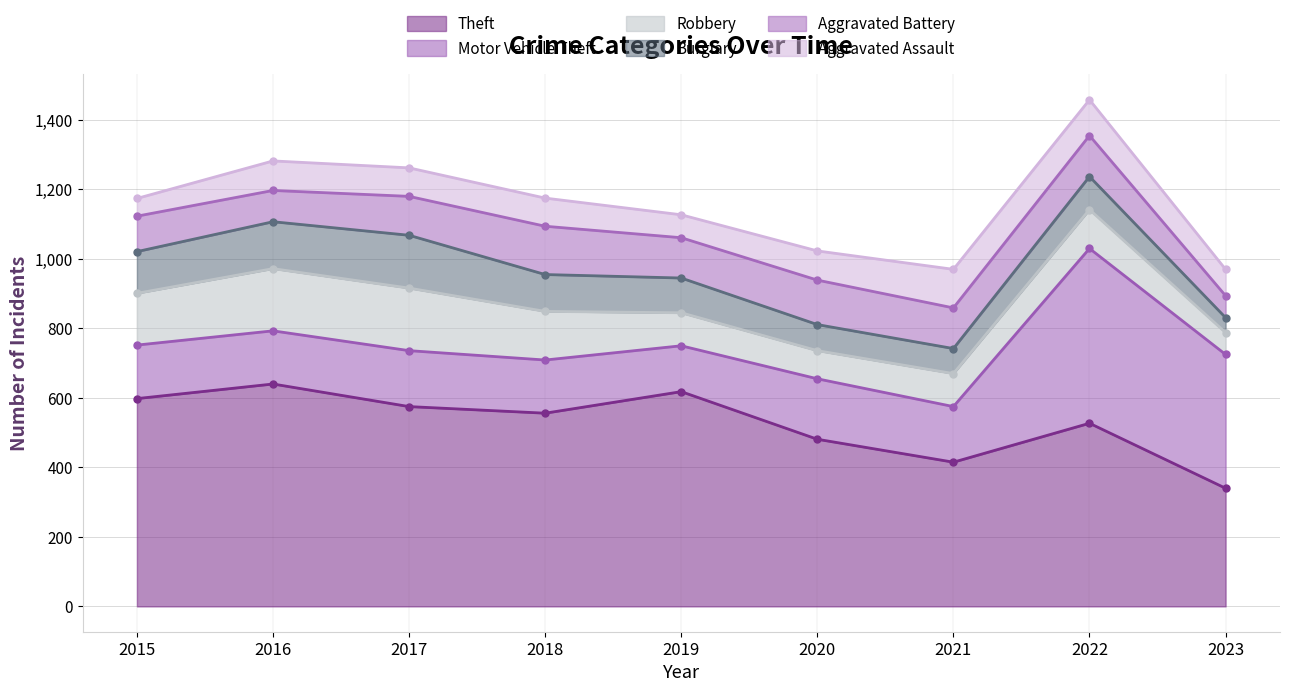

What is the difference between the maximum and minimum values in the Aggravated Battery series?

76